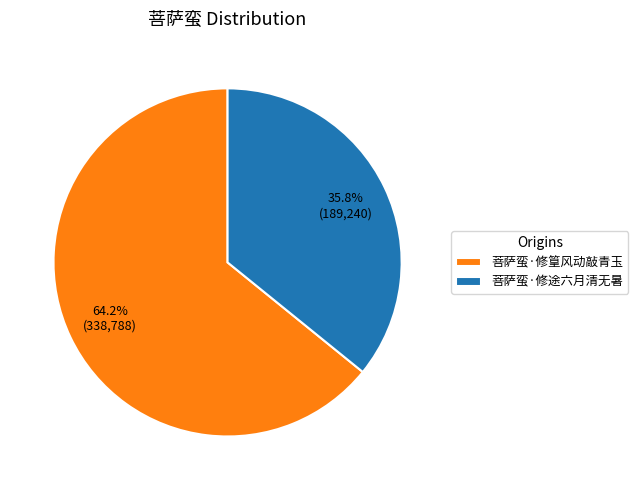

What is the ratio of the value at 菩萨蛮·修途六月清无暑 to the value at 菩萨蛮·修篁风动敲青玉?

0.6